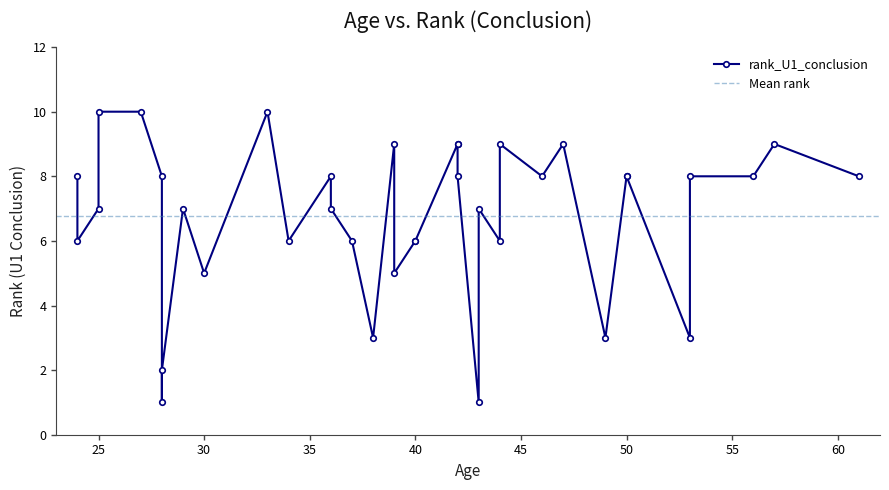

What is the ratio of the value at 43 to the value at 39?

0.1